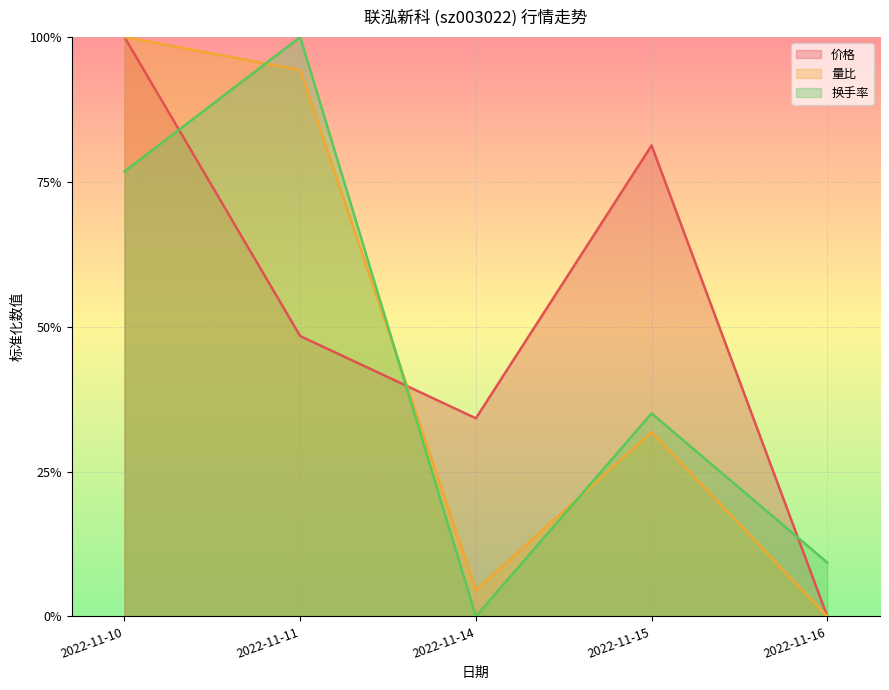

Between 2022-11-11 and 2022-11-14, which series saw the biggest shift?

换手率